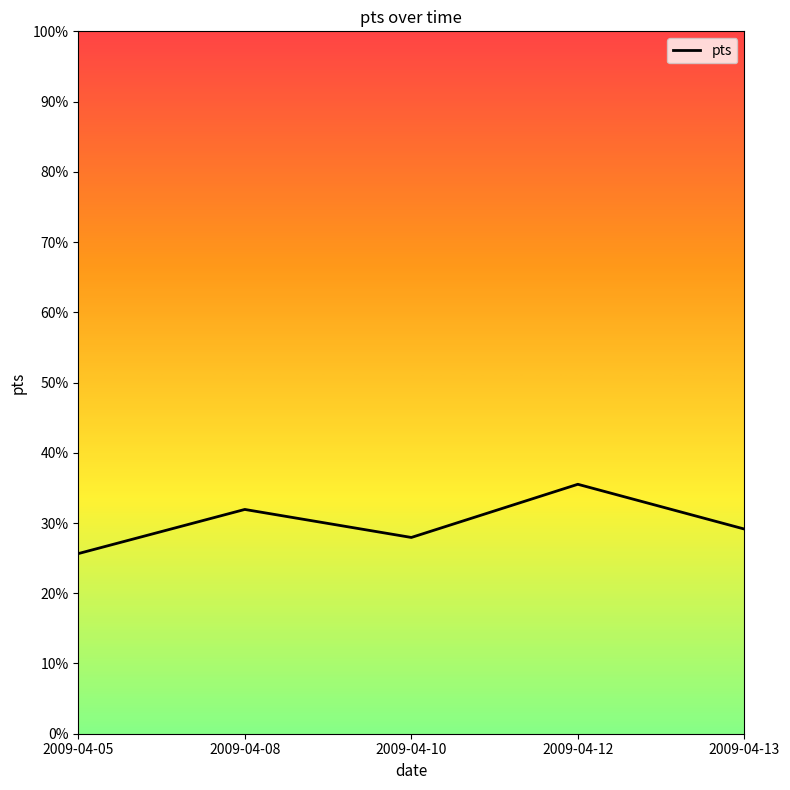

What is the change in value from 2009-04-05 to 2009-04-13?

+3.5